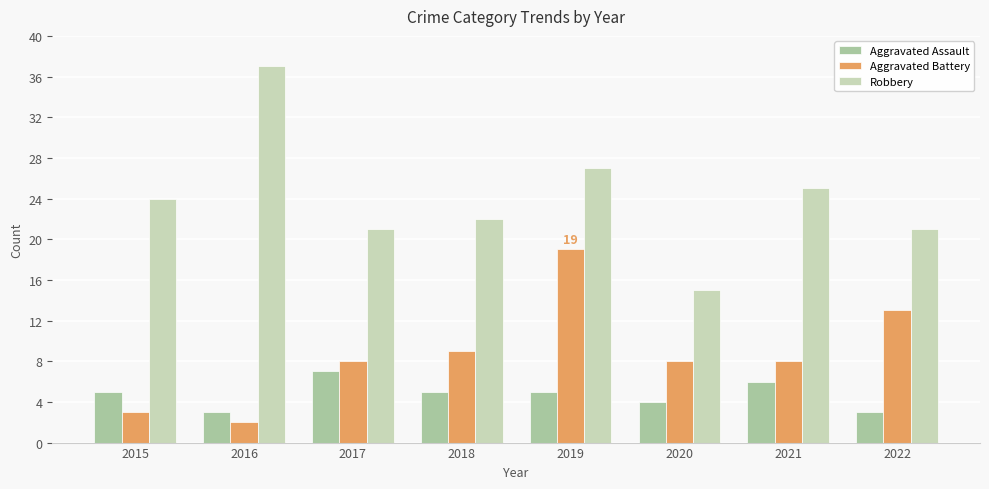

How many categories are shown in the chart?

8